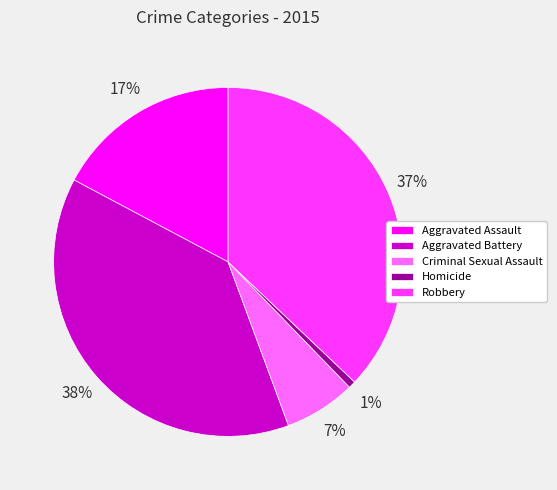

What is the smallest slice in the pie chart?

Homicide